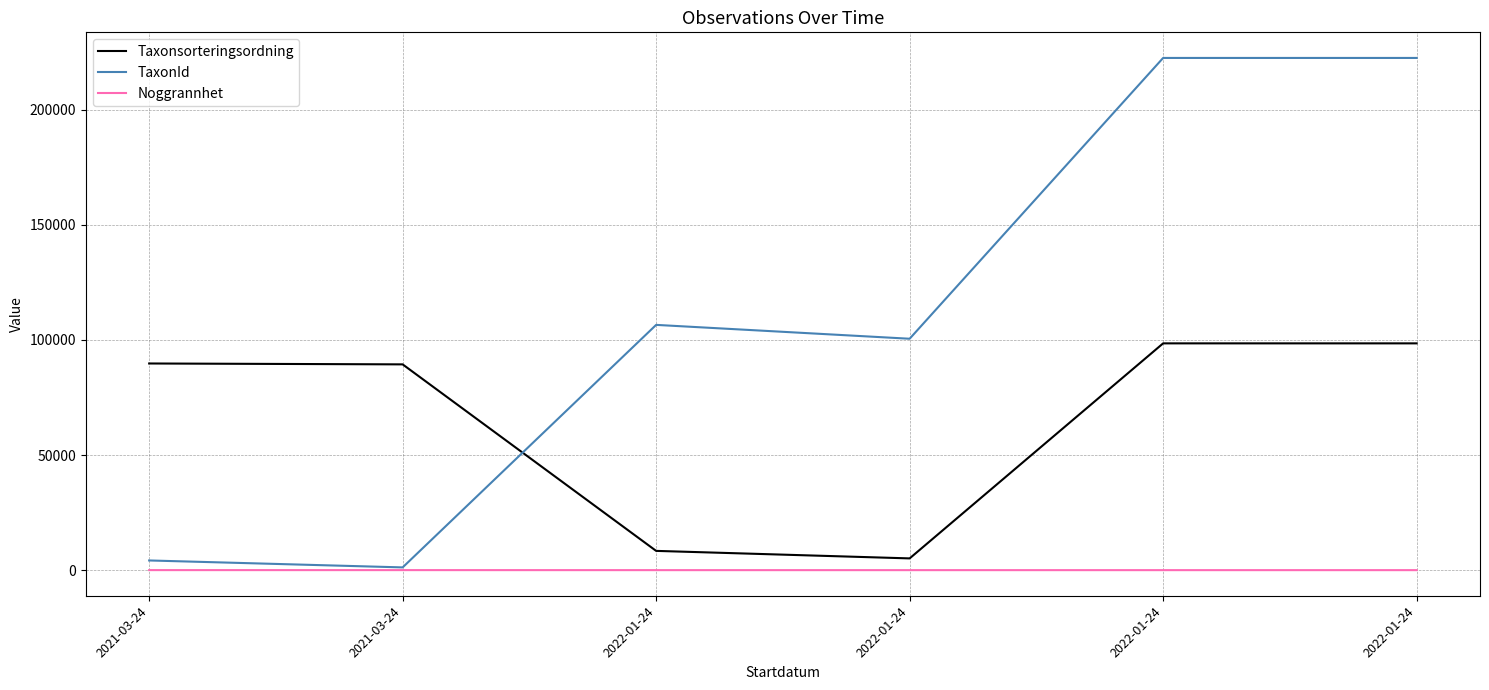

What are all the series names shown in the legend?

Taxonsorteringsordning, TaxonId, Noggrannhet